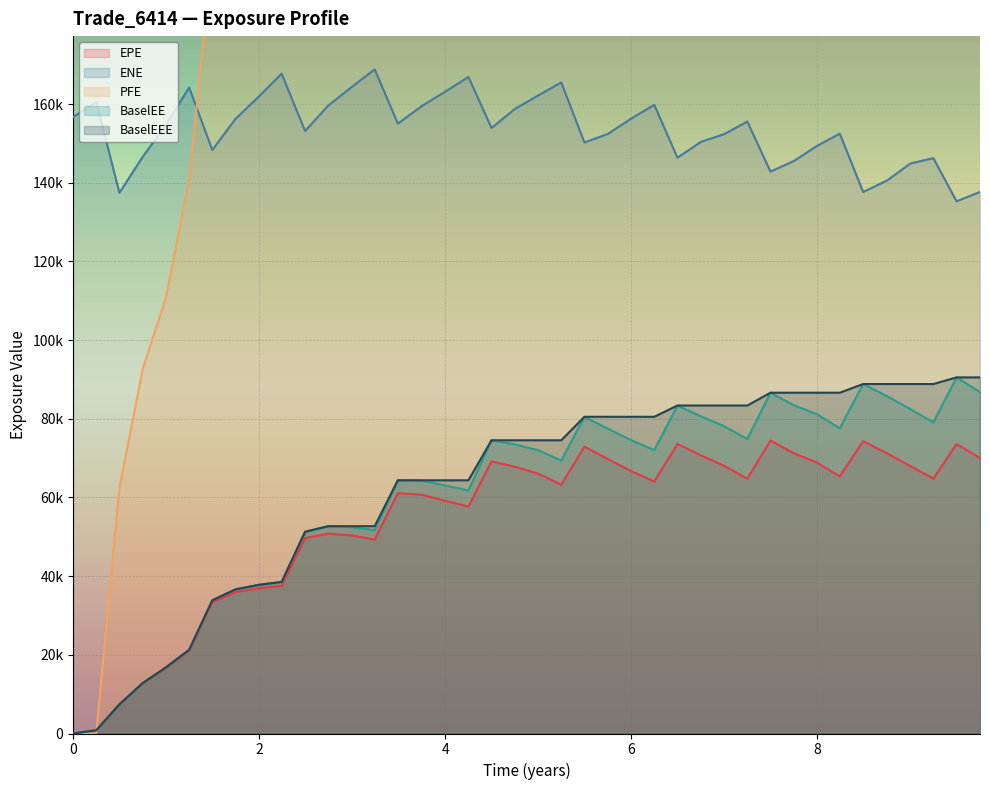

True or false: BaselEEE has a value of 15284.0 at 19.

False